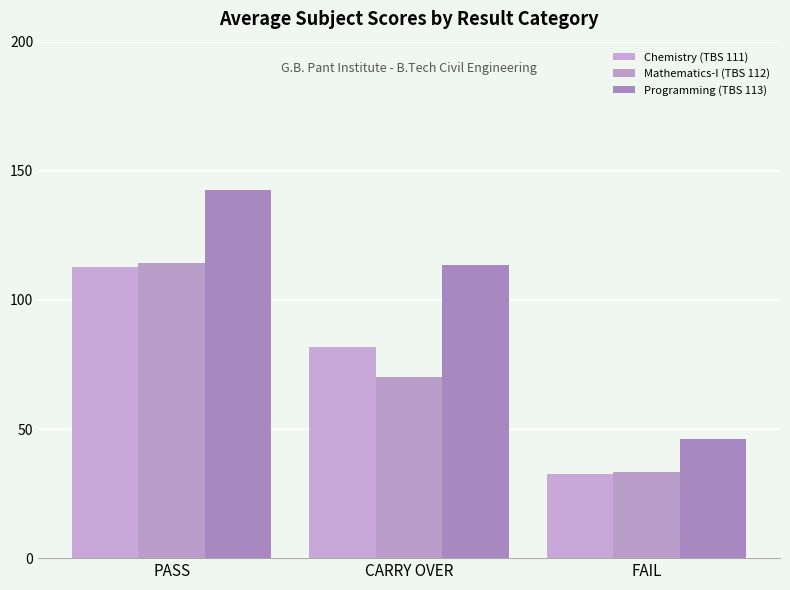

How many bars are there in total?

9